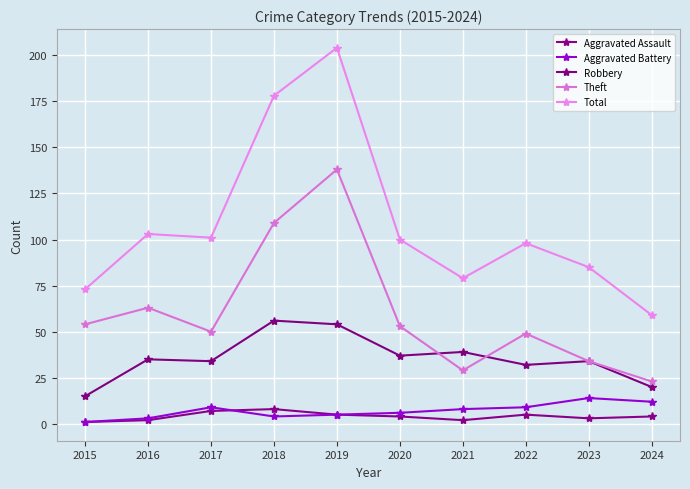

True or false: Aggravated Assault and Theft cross at least once.

False